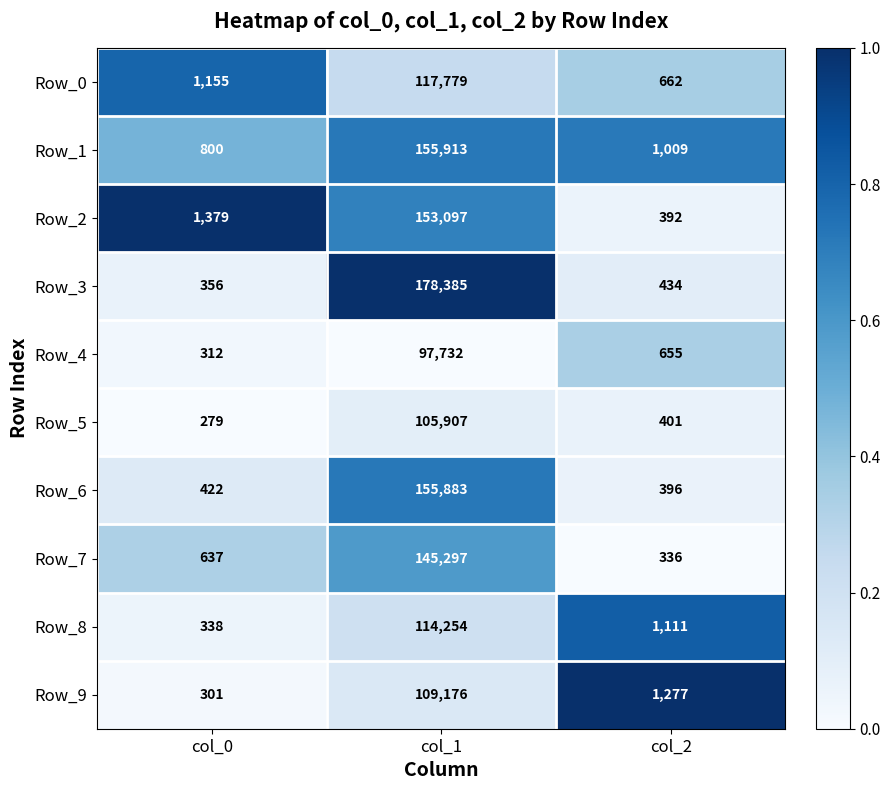

Between col_1 and col_2, which series saw the biggest shift?

Row_3